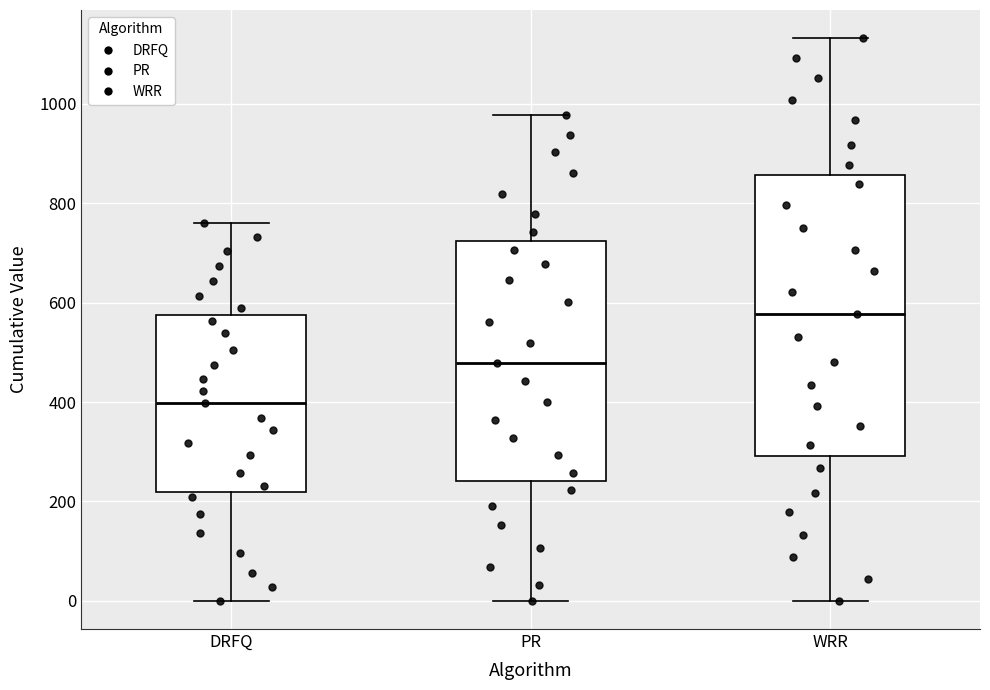

Reading left to right, read every box against the y-axis: the position of its median line, the range the box covers, and the ends of its whiskers. The values are not printed on the chart, so give them approximately, as read against the axis.

DRFQ: median 400, box 220 to 580, whiskers 0 to 760
PR: median 480, box 240 to 720, whiskers 0 to 980
WRR: median 580, box 300 to 860, whiskers 0 to 1140